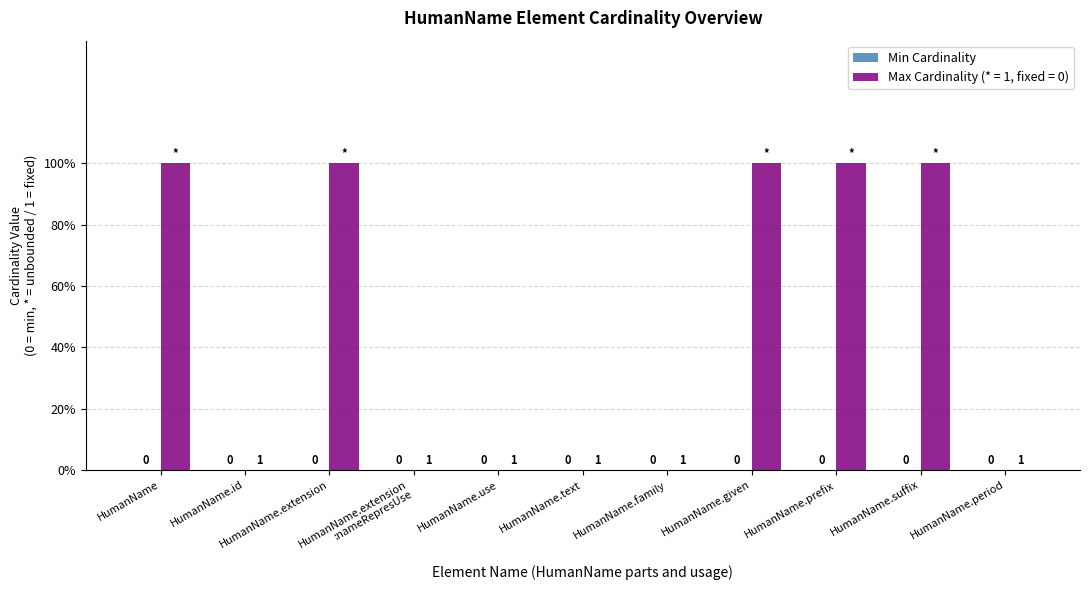

Are the bars horizontal?

No